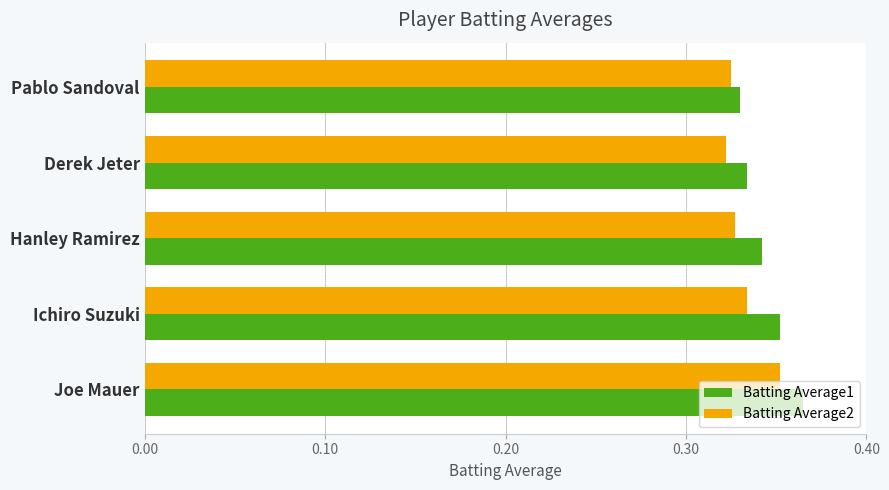

At which label does Batting Average1 reach its minimum?

Pablo Sandoval